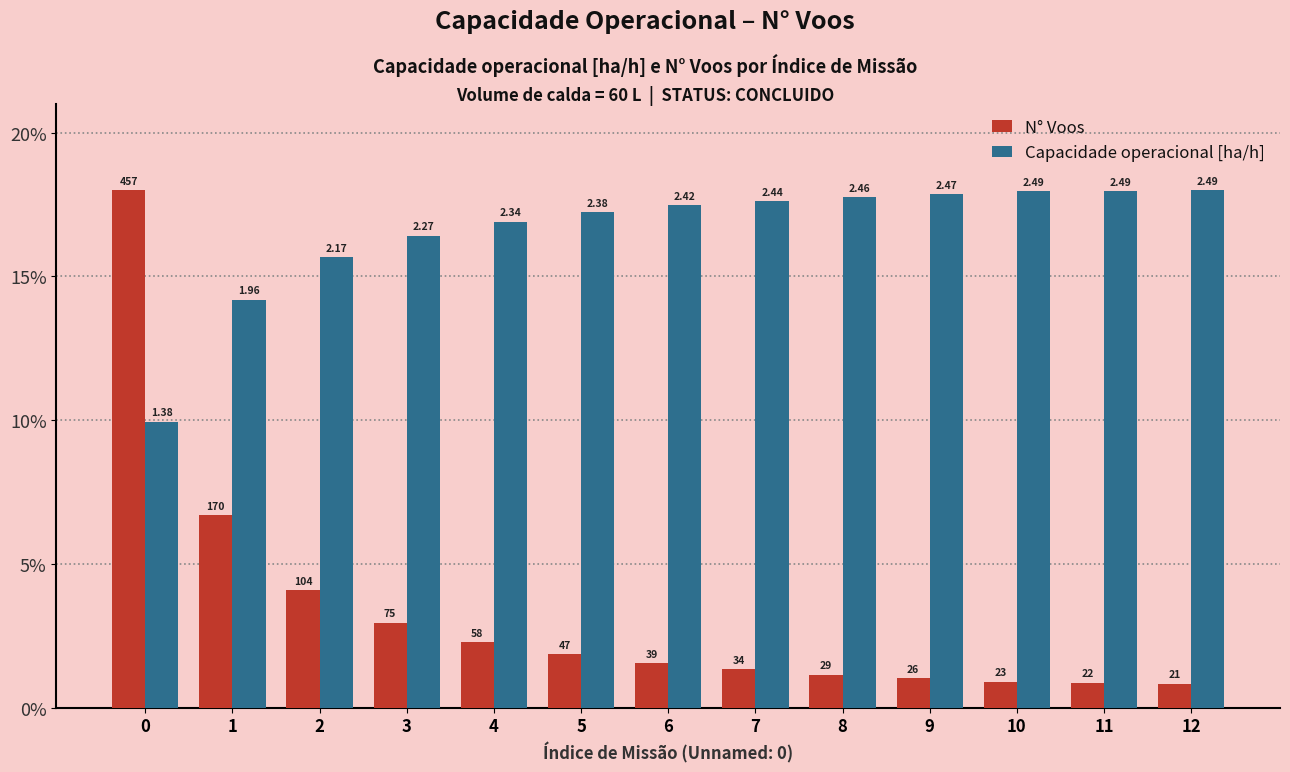

What is the maximum value shown in the chart?

18.0